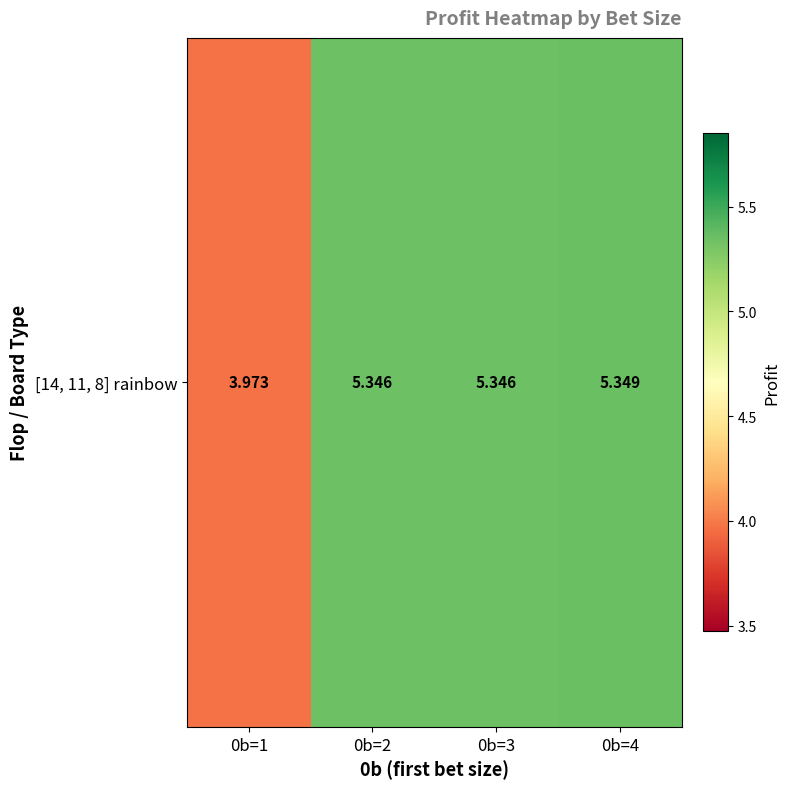

At which label does the data first exceed 5?

0b=2